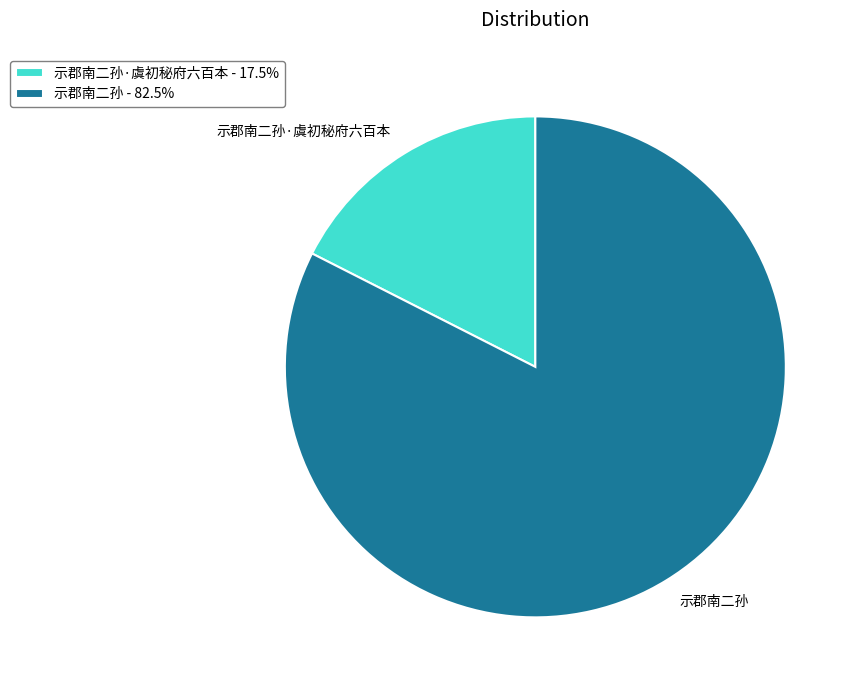

What is the ratio of the value at 示郡南二孙 - 82.5% to the value at 示郡南二孙·虞初秘府六百本 - 17.5%?

4.7